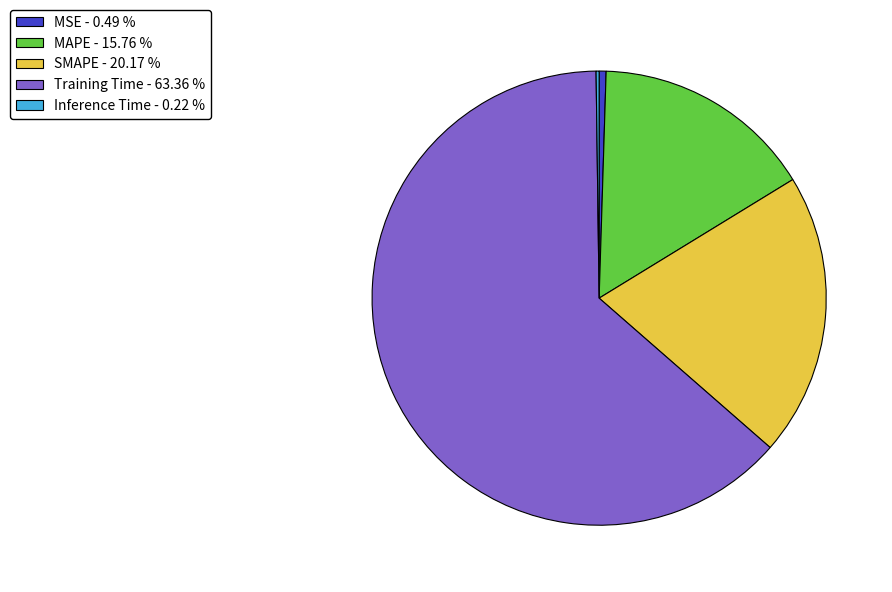

What is the largest slice in the pie chart?

Training Time